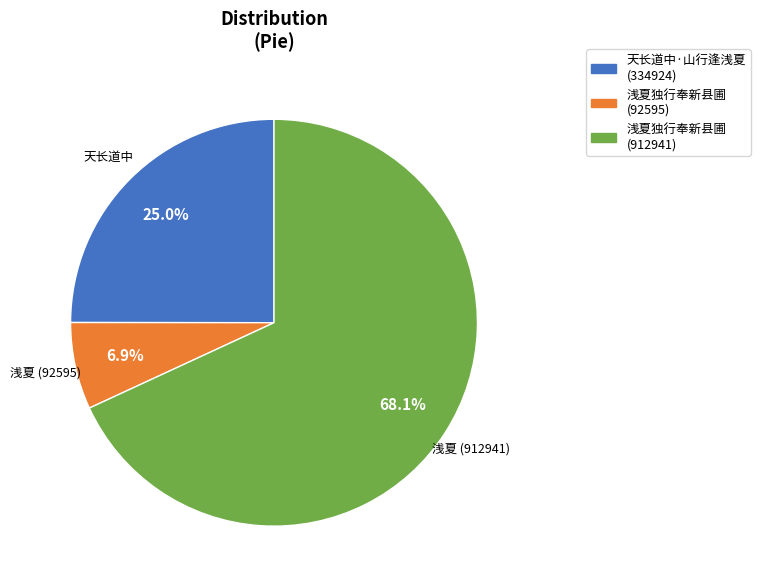

Is there any slice that represents more than half of the pie?

Yes